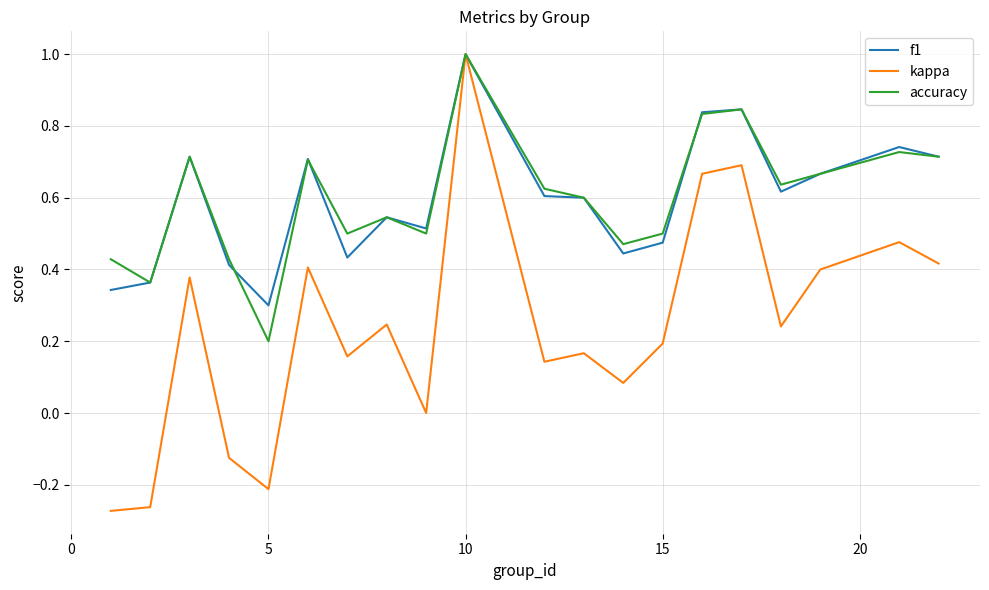

How many distinct data groups are displayed?

3